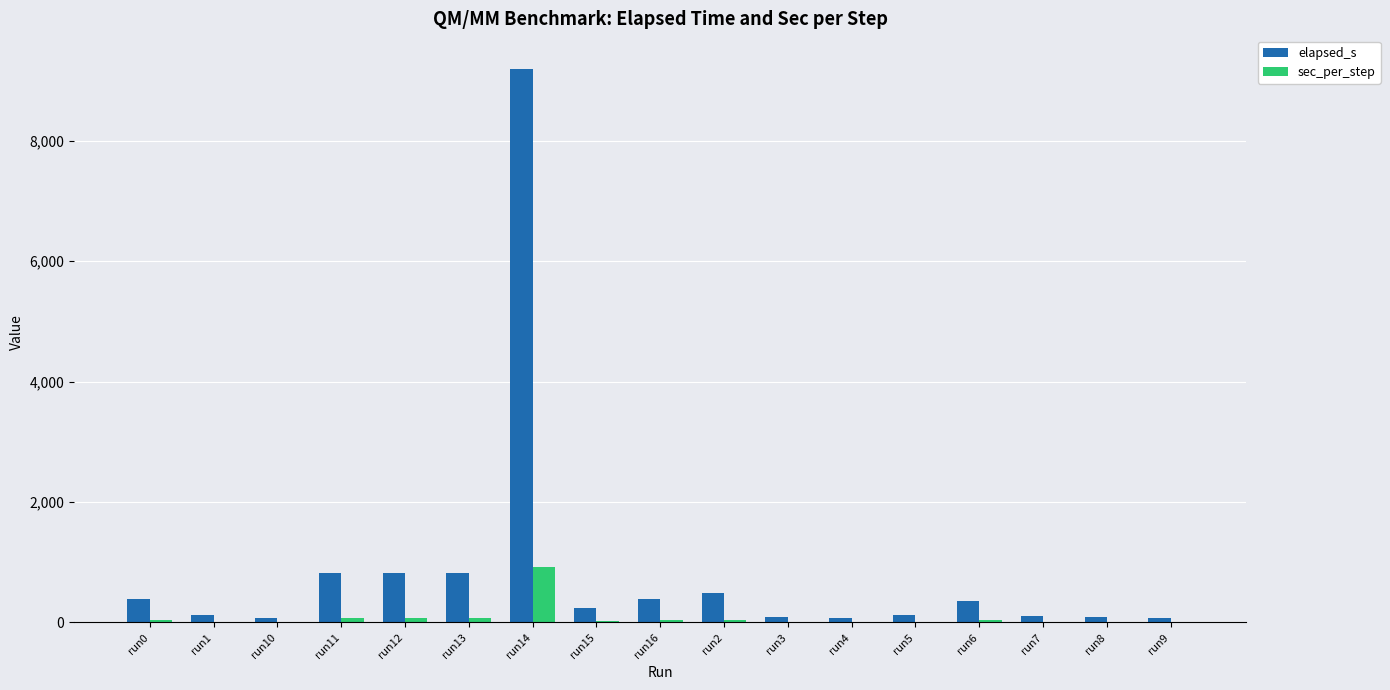

Which series has the largest total across all categories?

elapsed_s